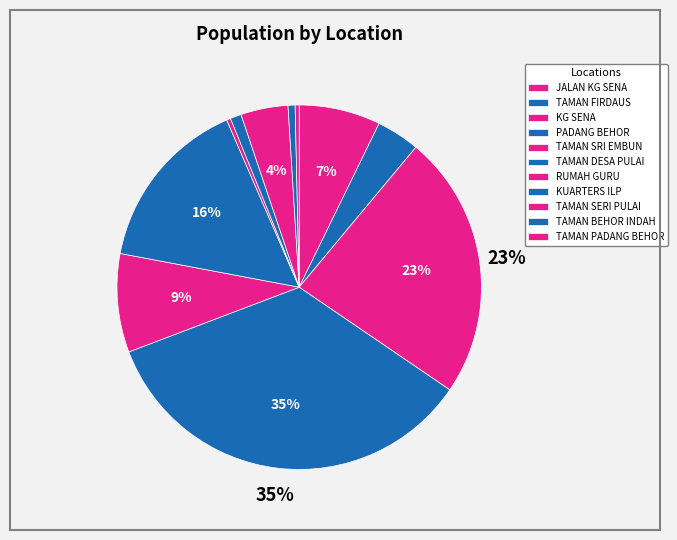

What is the total percentage of TAMAN FIRDAUS and PADANG BEHOR?

38.5%